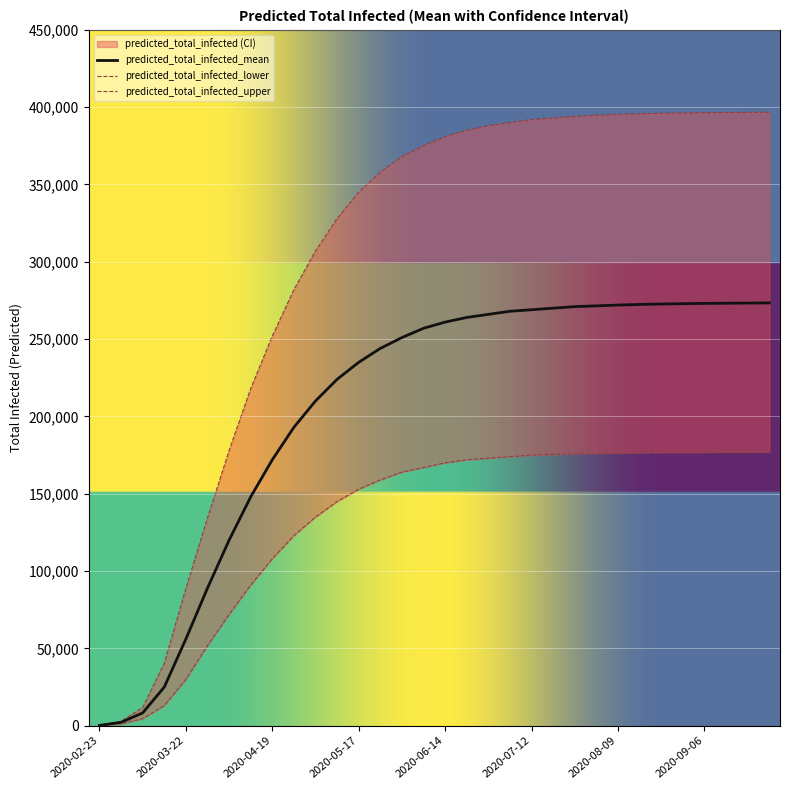

The value of predicted_total_infected_lower at 2020-08-16 is 176700. True or false?

True